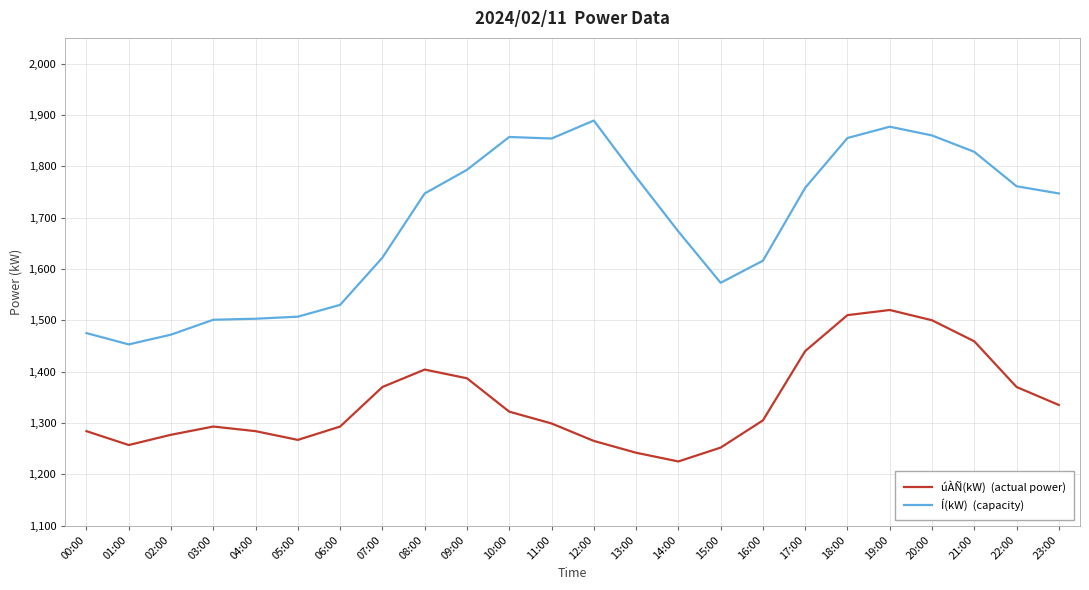

What is the maximum value shown in the chart?

1889